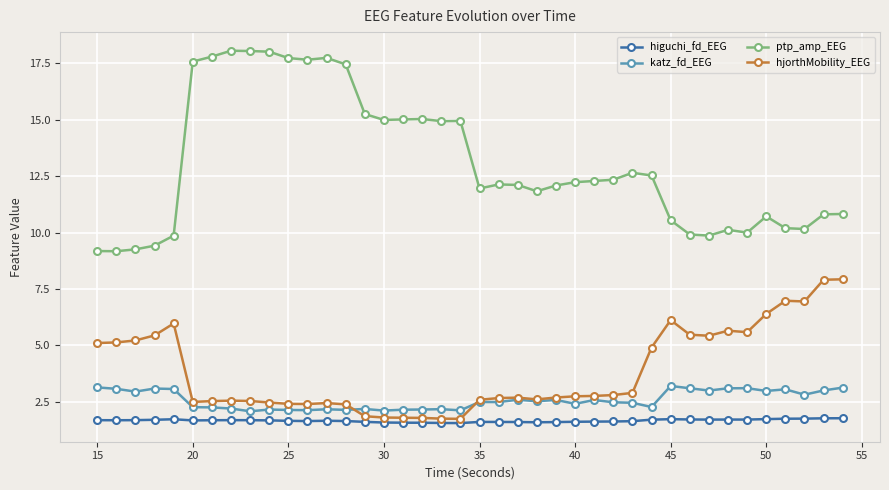

How many lines are shown in the chart?

4